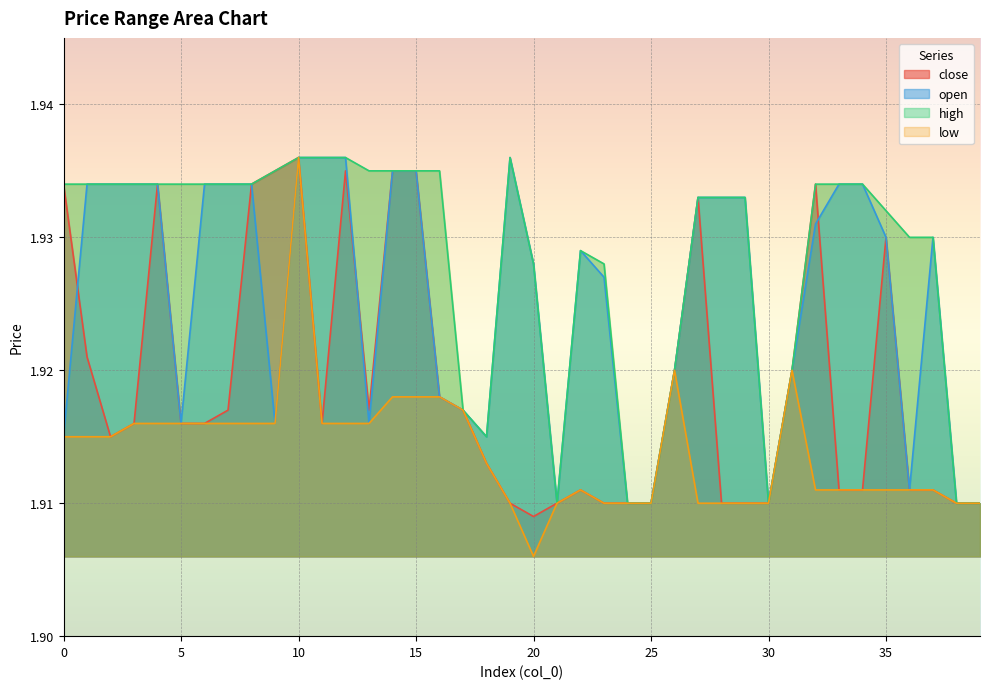

Which series has the widest spread of values?

low